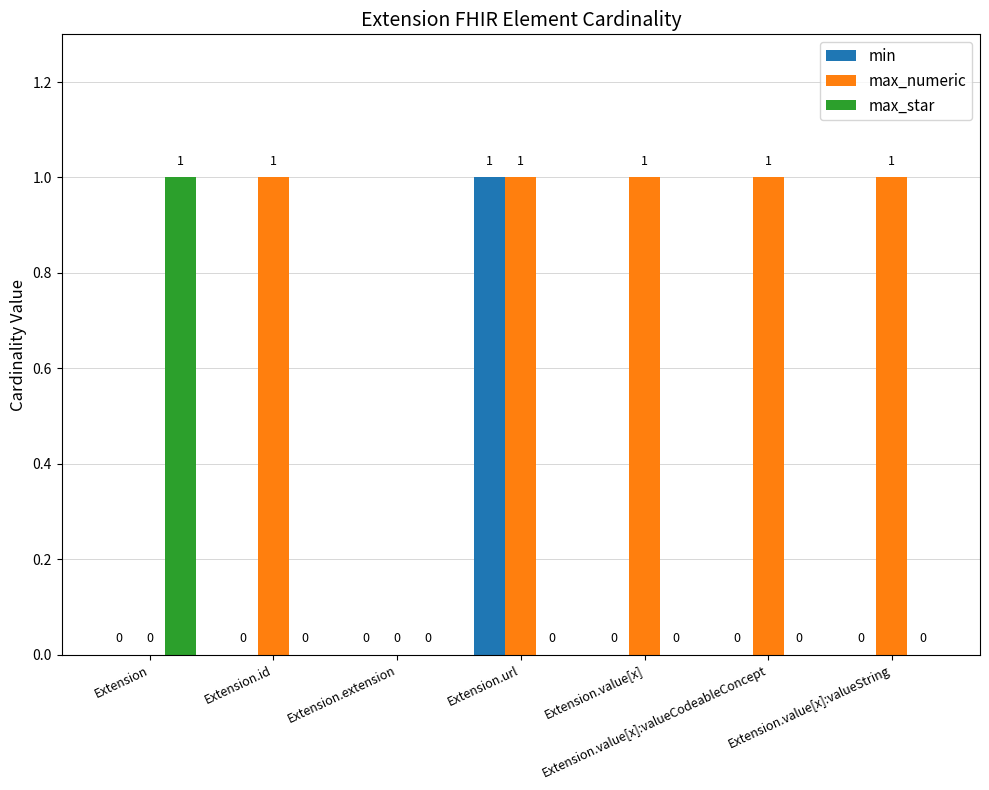

Is it true that min equals 1 at Extension.value[x]:valueCodeableConcept?

False